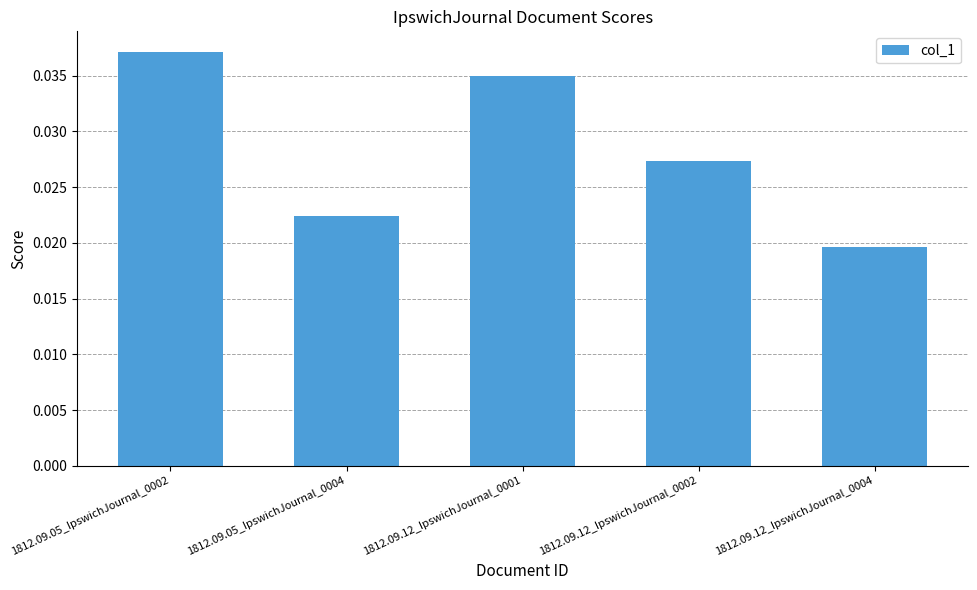

How many bars are there in total?

5